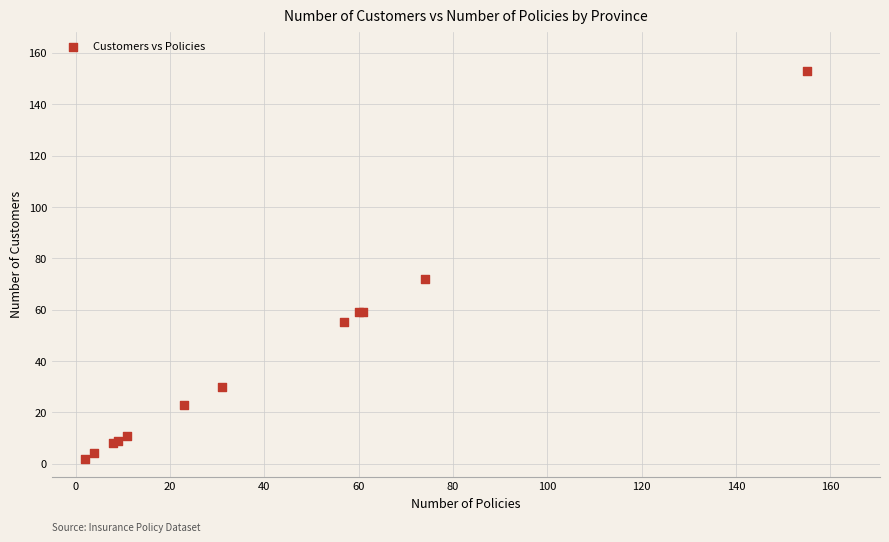

What Y value in the scatter plot is closest to 77?

72